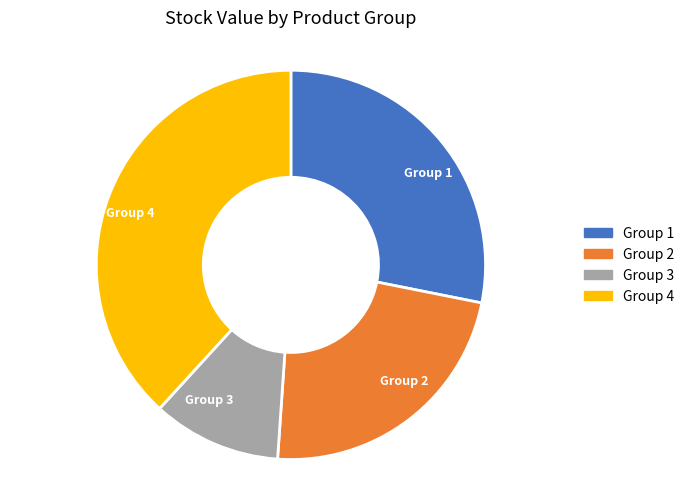

The Group 4 slice represents 11% of the pie. True or false?

False